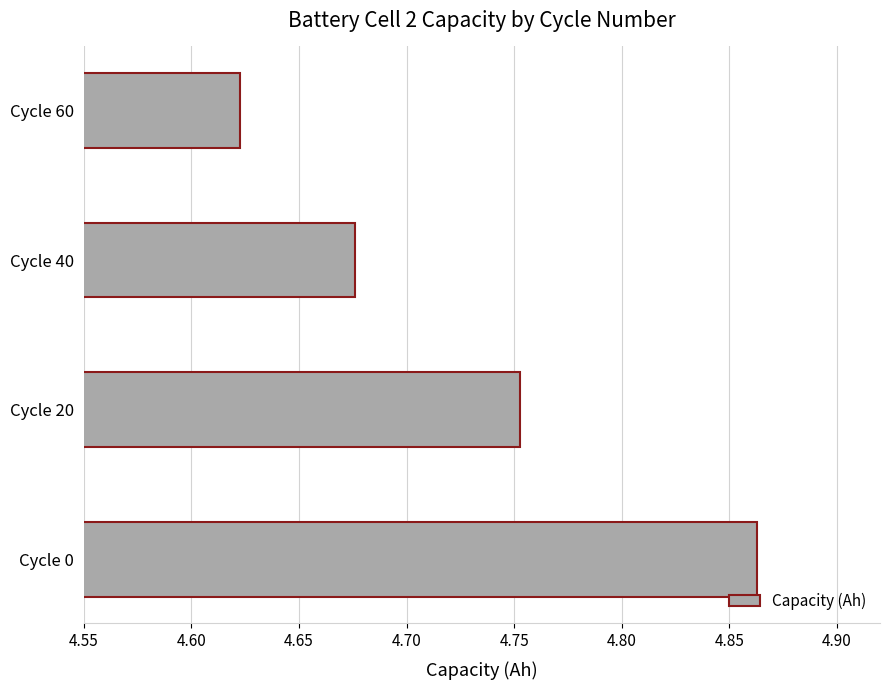

What is the sum of all values?

18.9